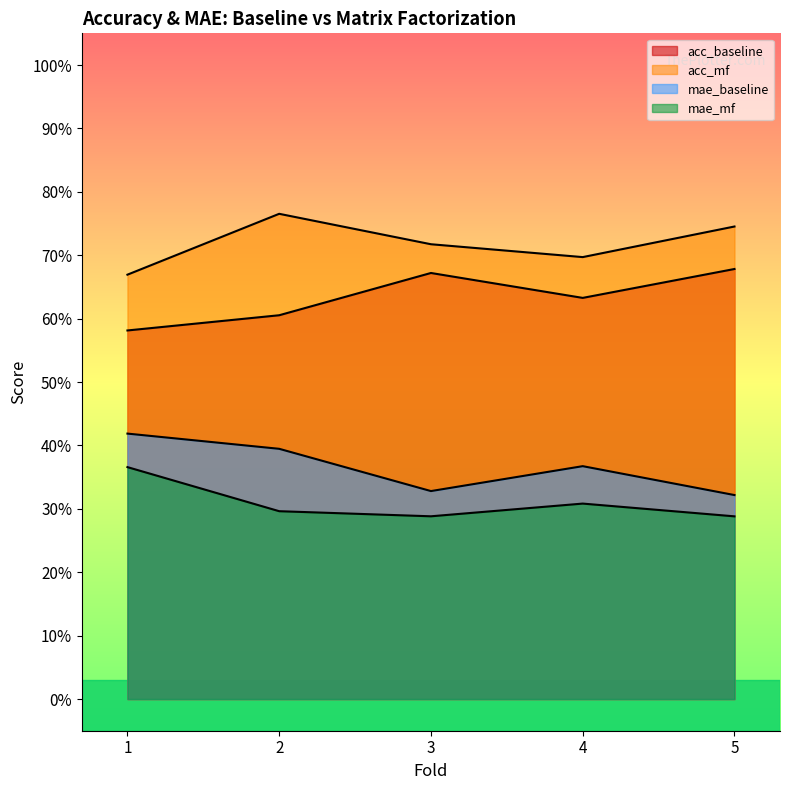

Reading left to right, what are all the values shown in this chart?

acc_baseline: 0.6	0.6	0.7	0.6	0.7
acc_mf: 0.7	0.8	0.7	0.7	0.7
mae_baseline: 0.4	0.4	0.3	0.4	0.3
mae_mf: 0.4	0.3	0.3	0.3	0.3